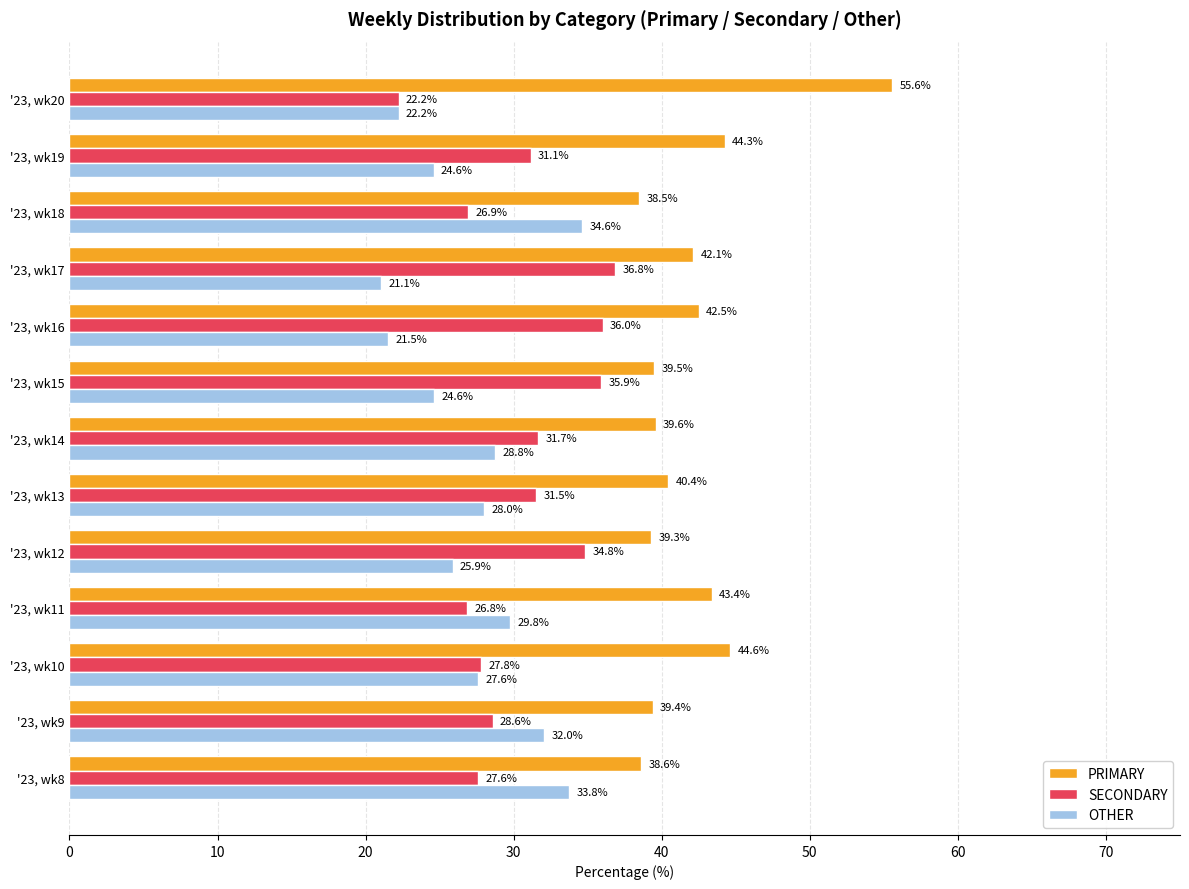

List the series in order of their peak value, lowest first.

OTHER, SECONDARY, PRIMARY